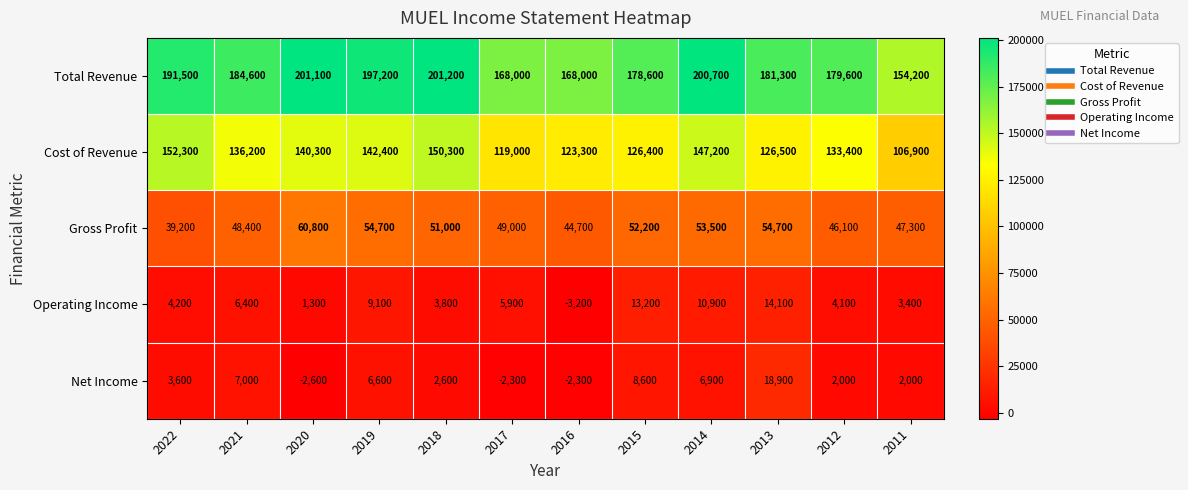

What is the sum of all Cost of Revenue values?

1604200